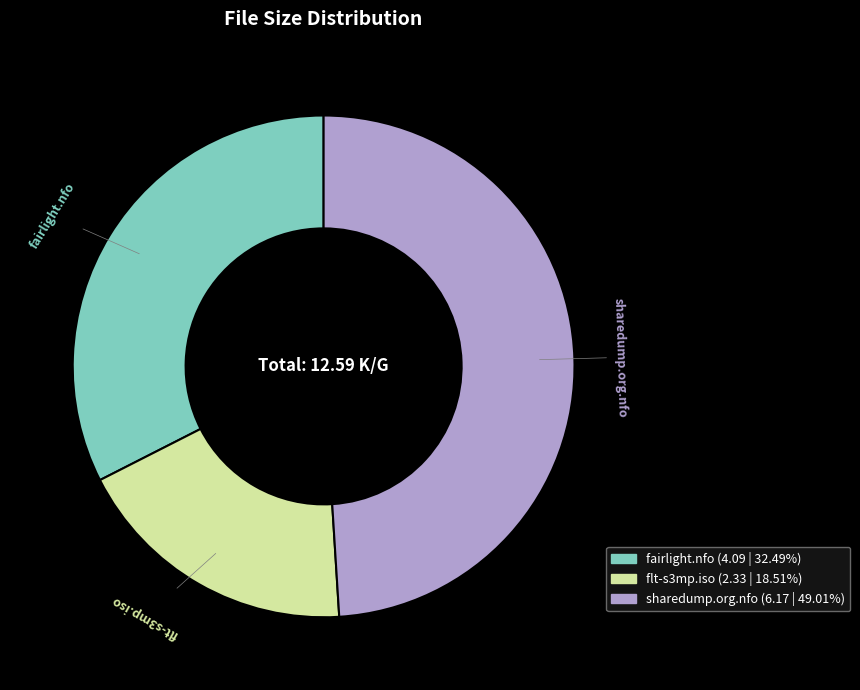

What is the smallest slice in the pie chart?

flt-s3mp.iso